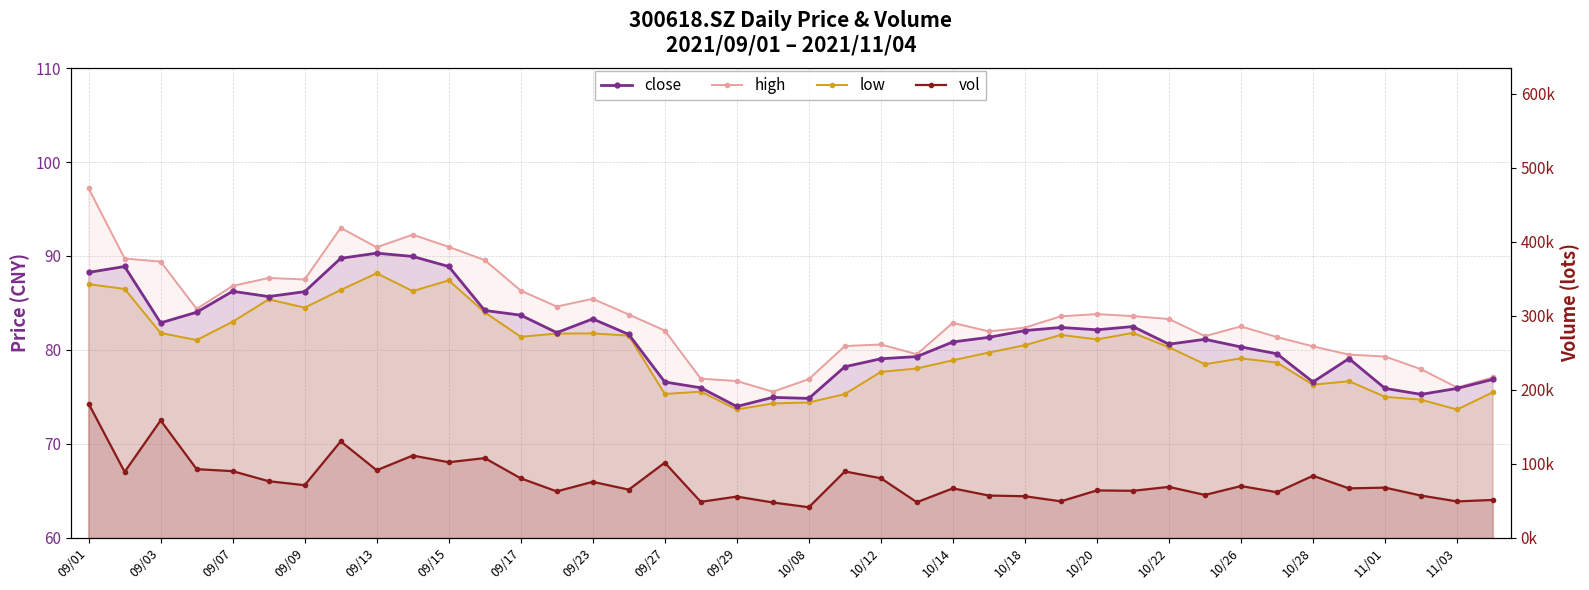

True or false: low and close intersect in this chart.

False